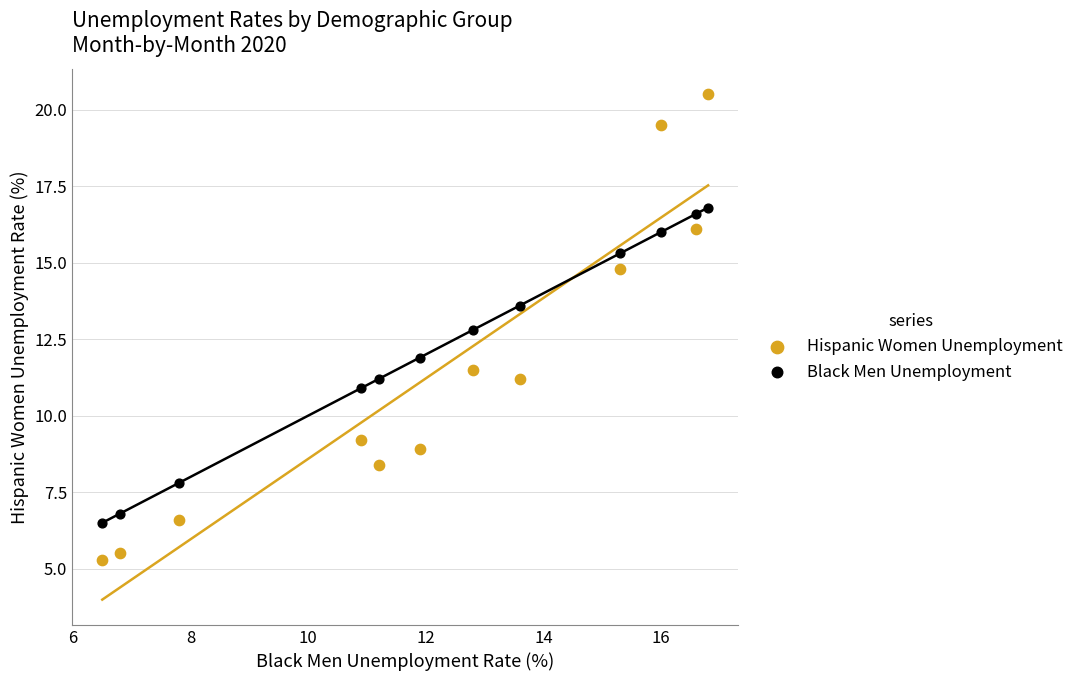

Which series contains the lowest Y value?

Hispanic Women Unemployment